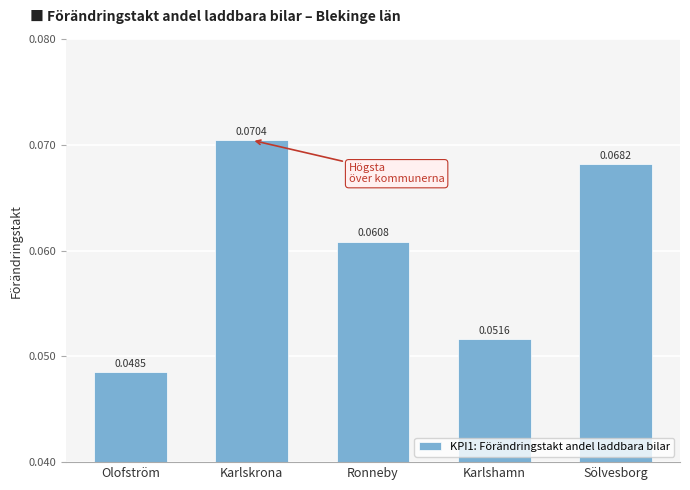

Where is the data nearest to the value 0?

Olofström